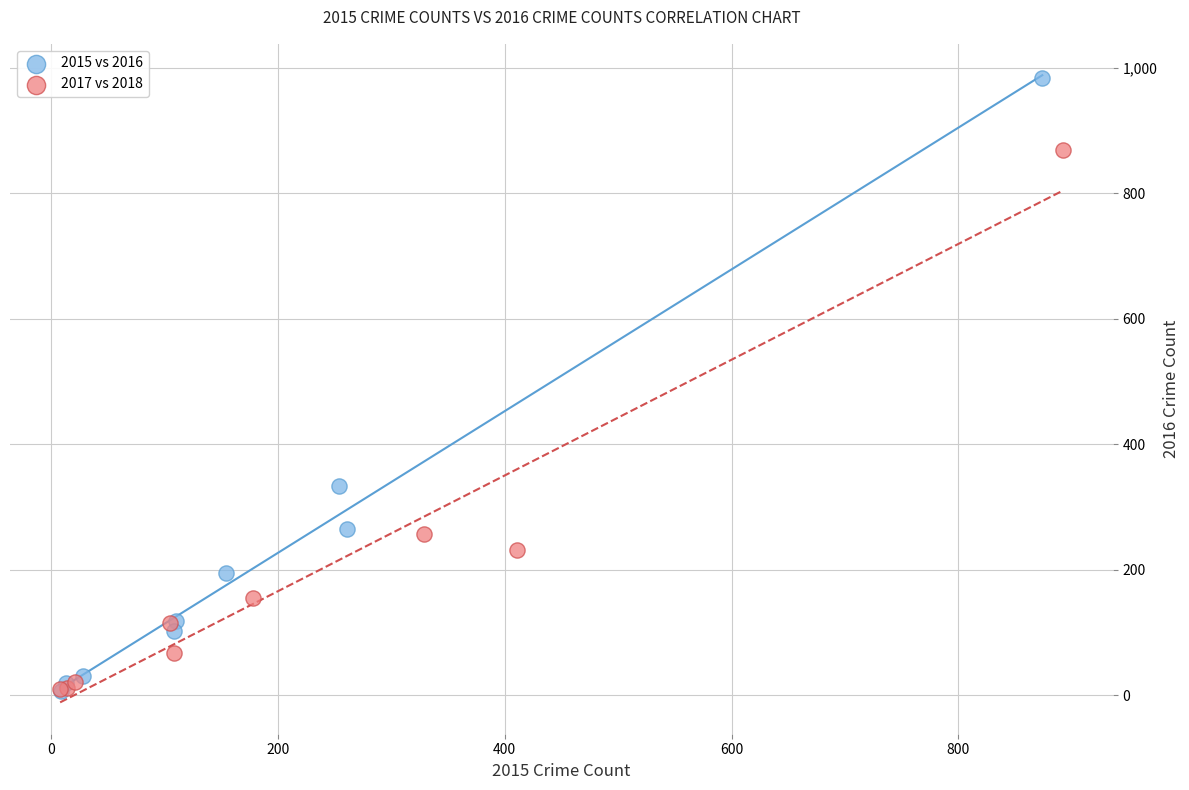

Which series reaches the maximum Y coordinate?

2015 vs 2016